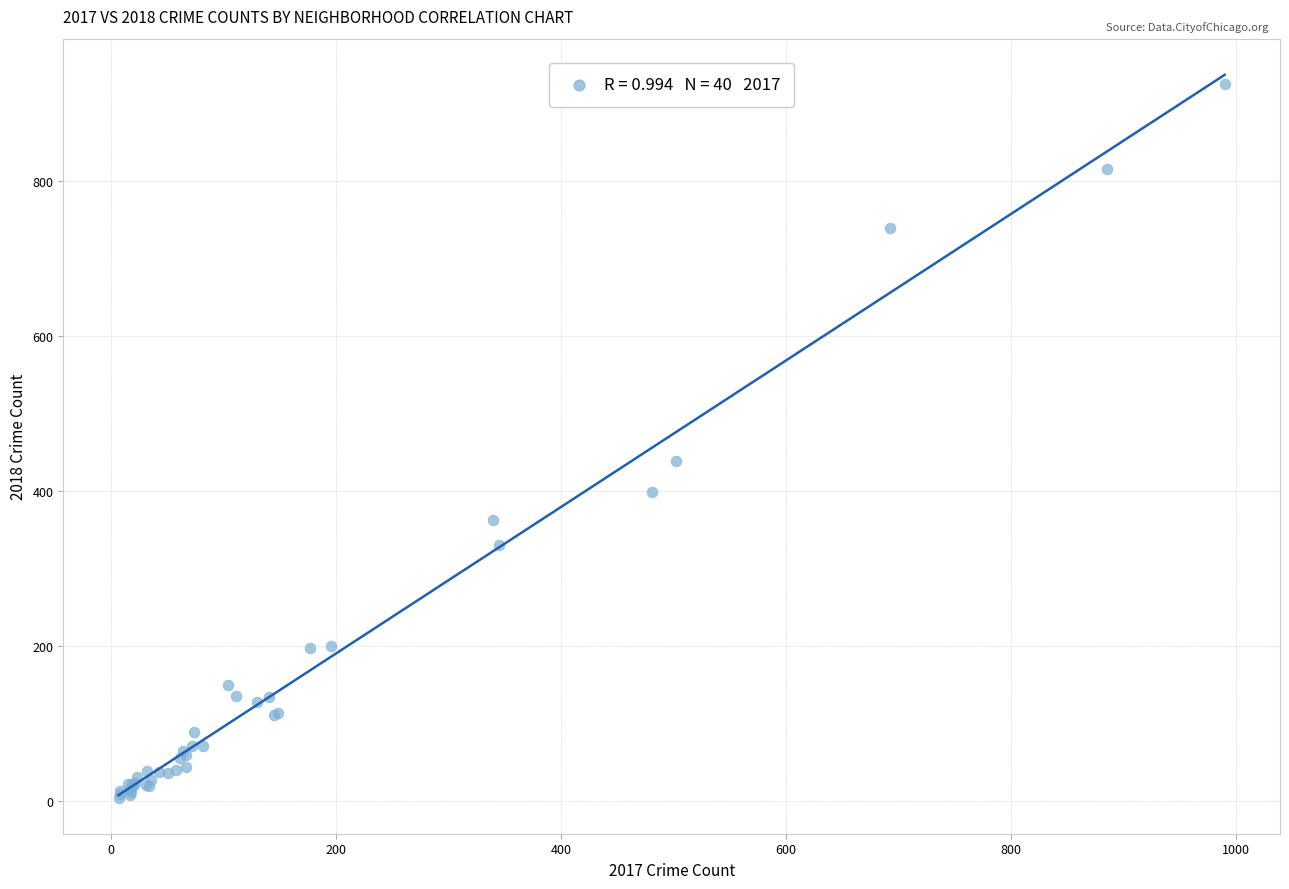

What Y value in the scatter plot is closest to 464?

439